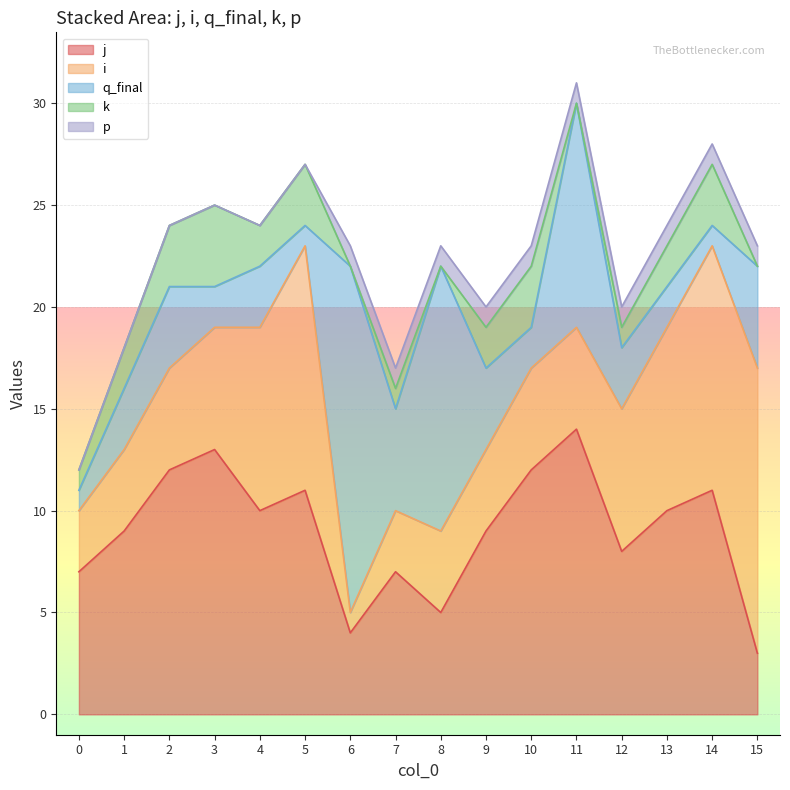

Which series changed the most between 8 and 11?

j